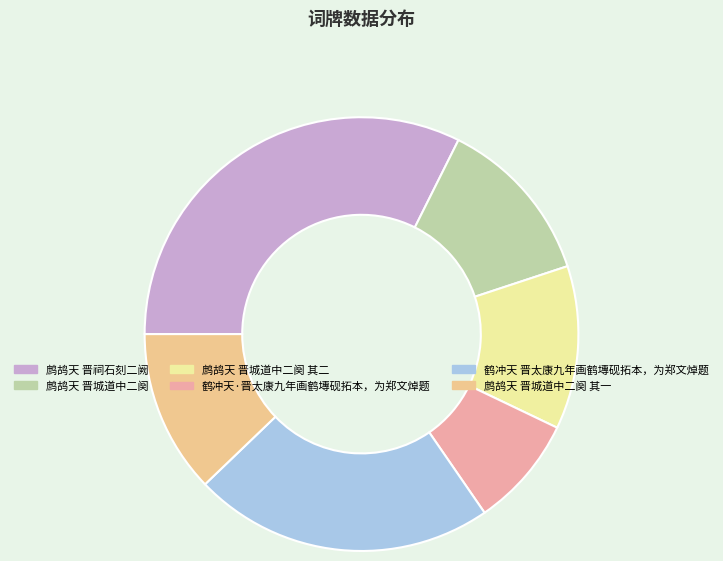

Which slice is the largest?

鹧鸪天 晋祠石刻二阙